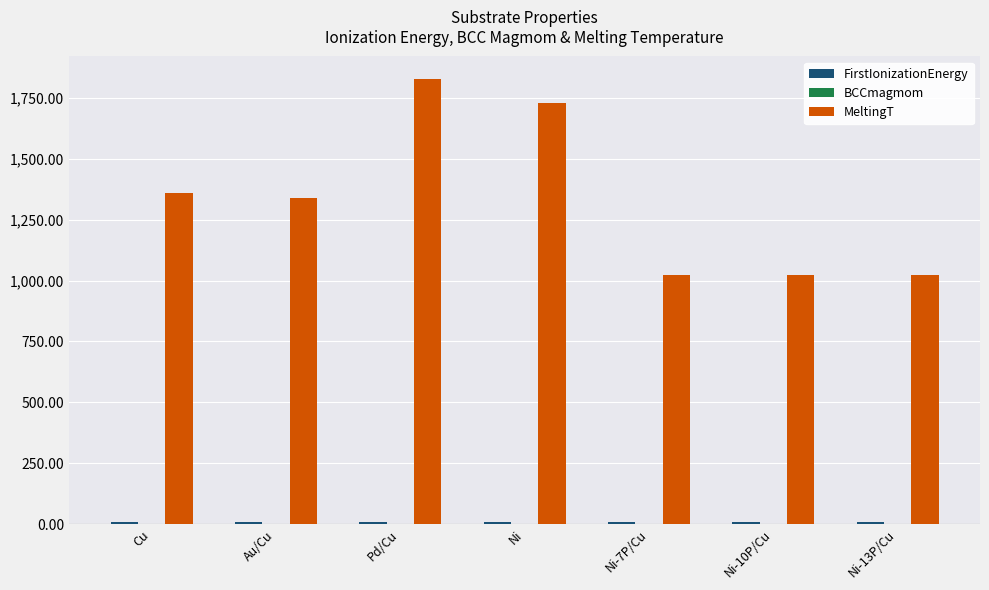

What is the spread (max minus min) of values at Ni-10P/Cu?

1022.6